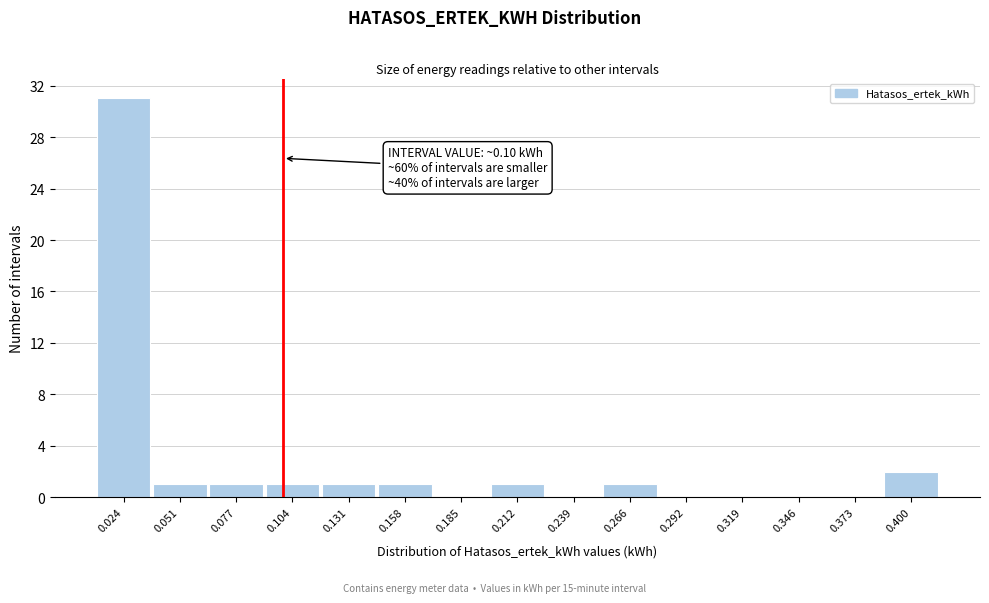

Over which range of the x-axis is the bar tallest?

0.010 to 0.040